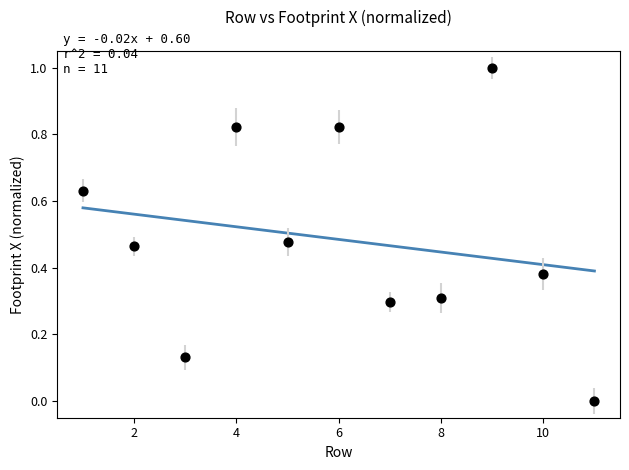

What is the range of X values (max minus min)?

10.0